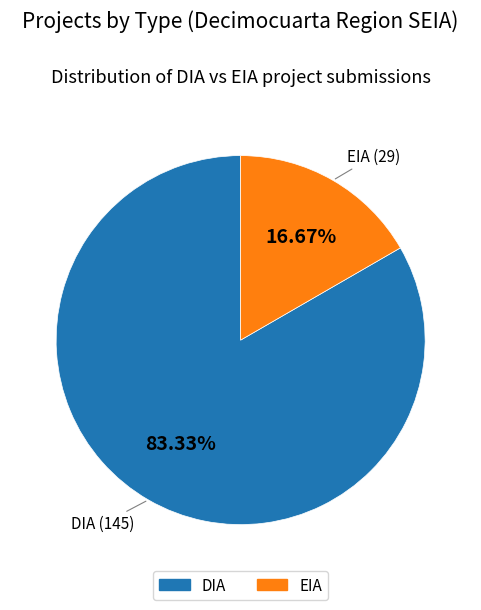

To the nearest percent, what is the combined percentage of DIA and EIA?

100%